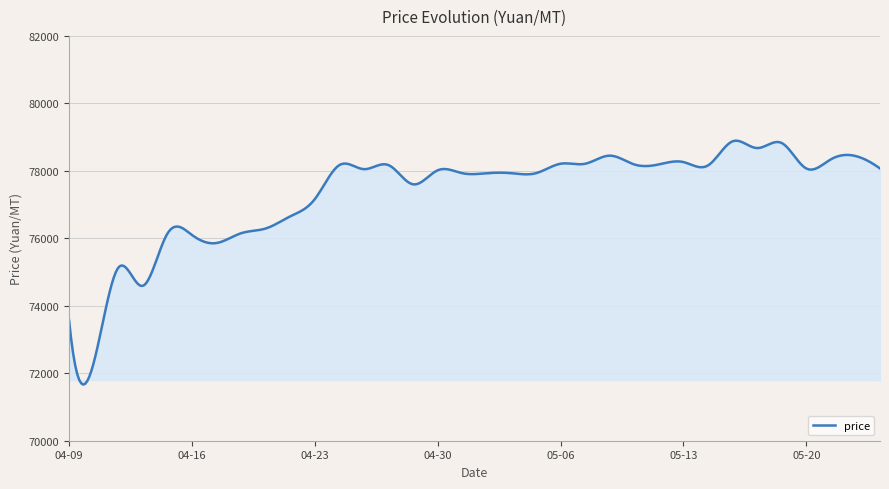

What is the greatest value displayed?

78893.8